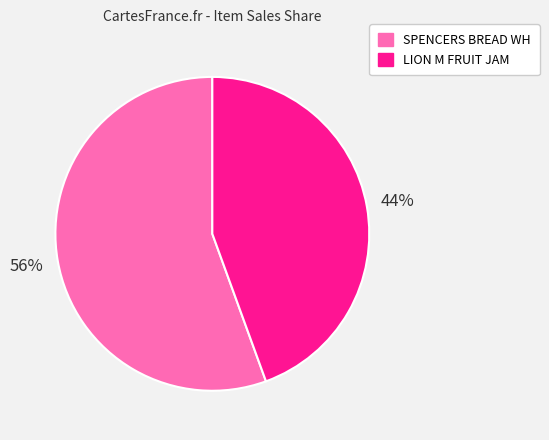

Is the sum of LION M FRUIT JAM and SPENCERS BREAD WH greater than half?

Yes